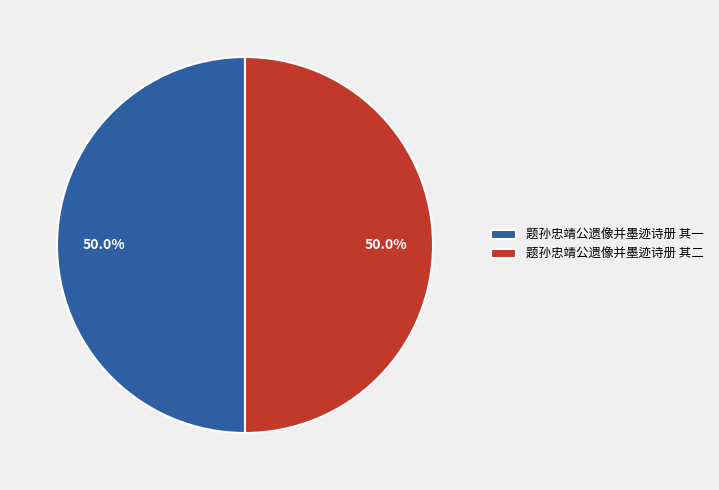

What is the total percentage of 题孙忠靖公遗像并墨迹诗册 其二 and 题孙忠靖公遗像并墨迹诗册 其一?

100.0%